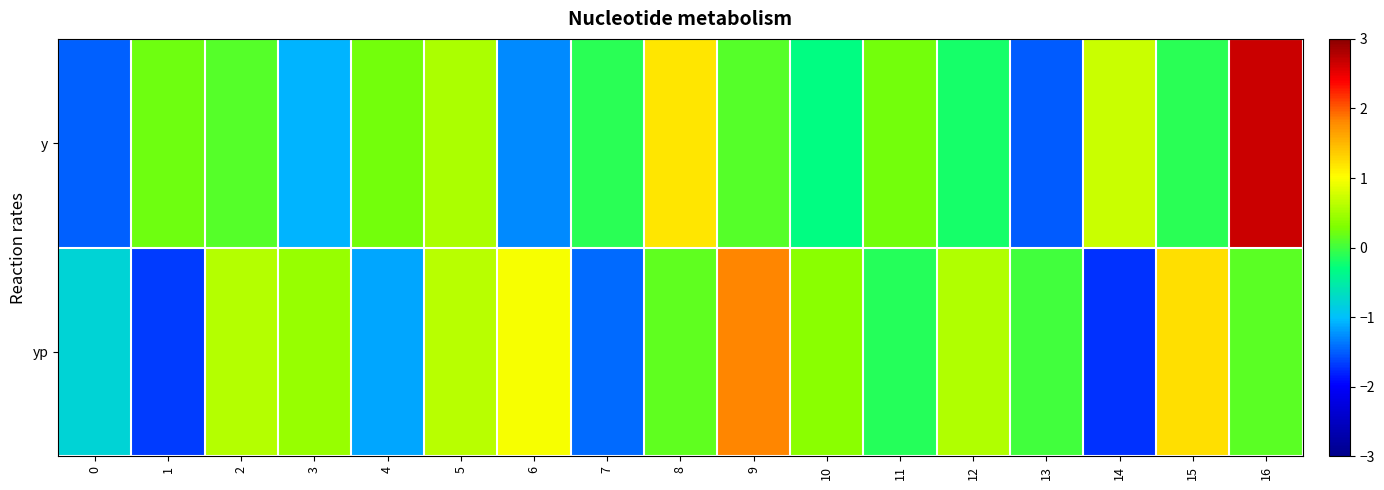

At 5, list the series in order from largest to smallest.

yp, y